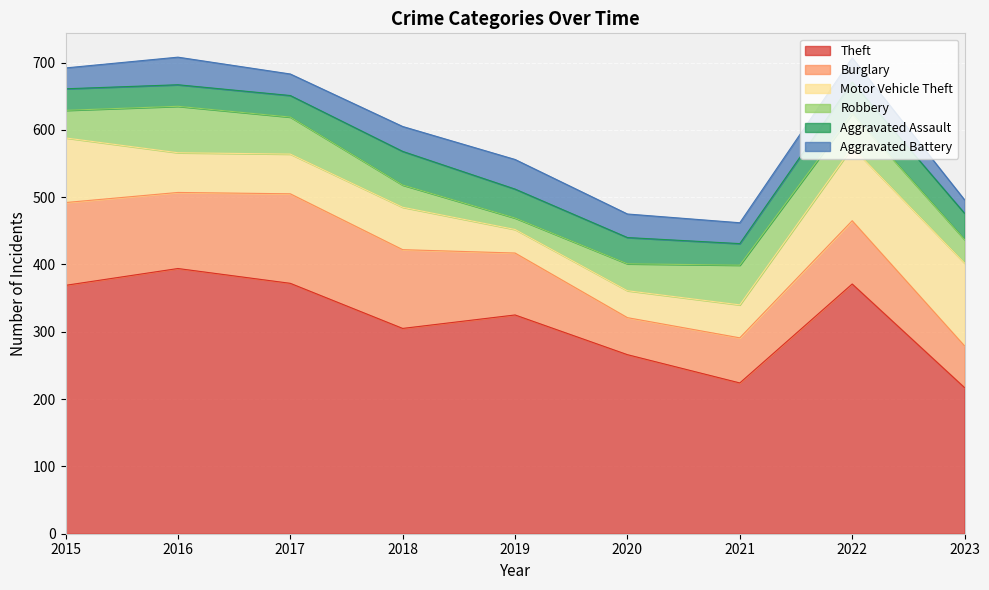

Which series changed the most between 2019 and 2023?

Theft